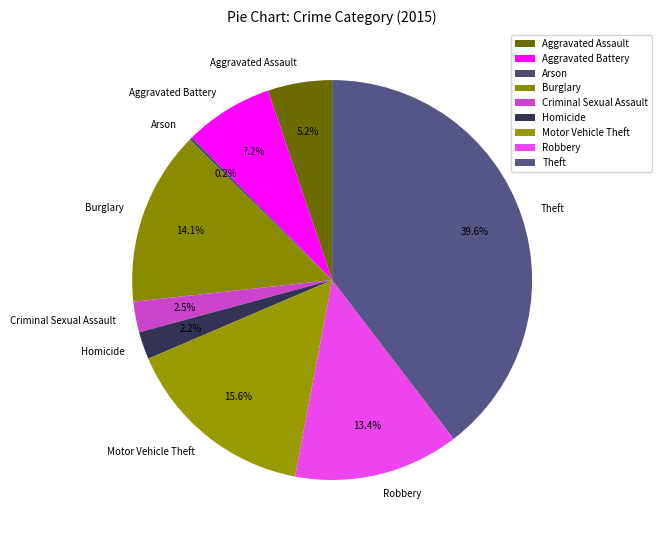

Which has a higher value, Homicide or Burglary?

Burglary